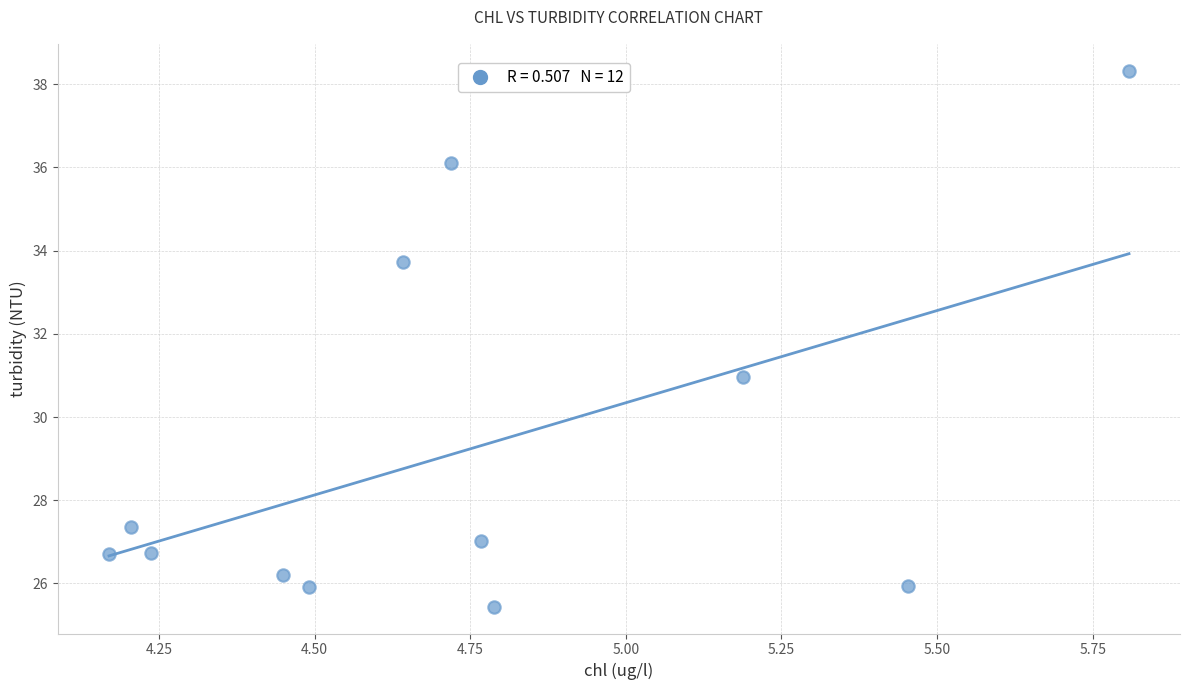

What is the range of X values (max minus min)?

1.6